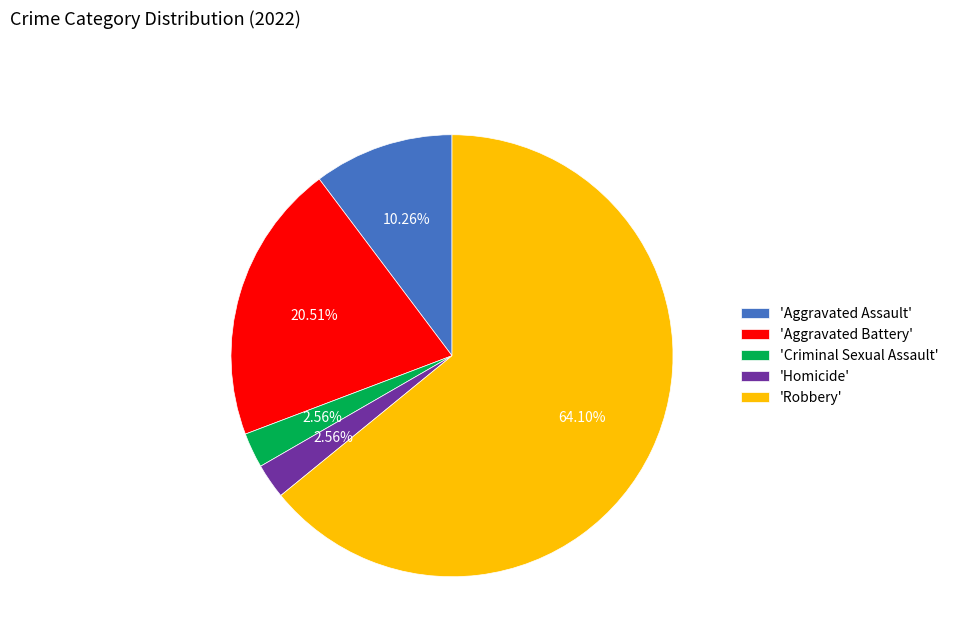

Which category has the biggest portion of the pie?

'Robbery'